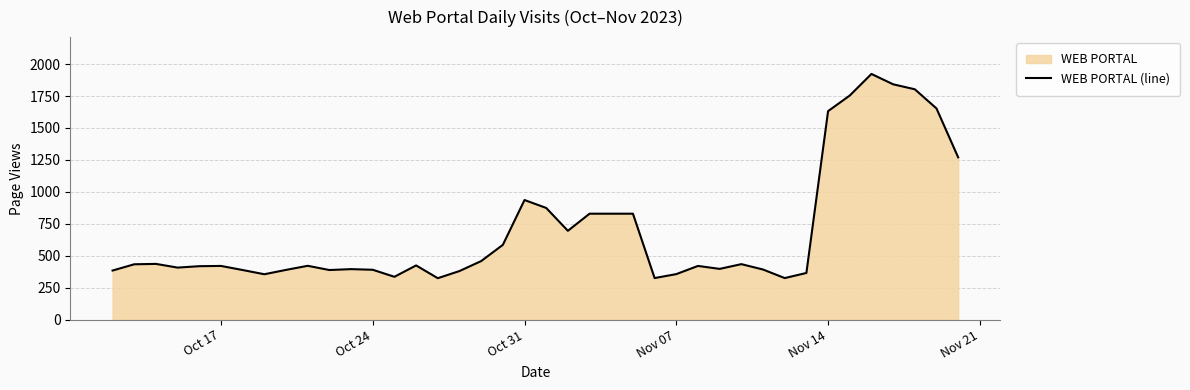

What is the difference between the maximum and minimum values?

1599